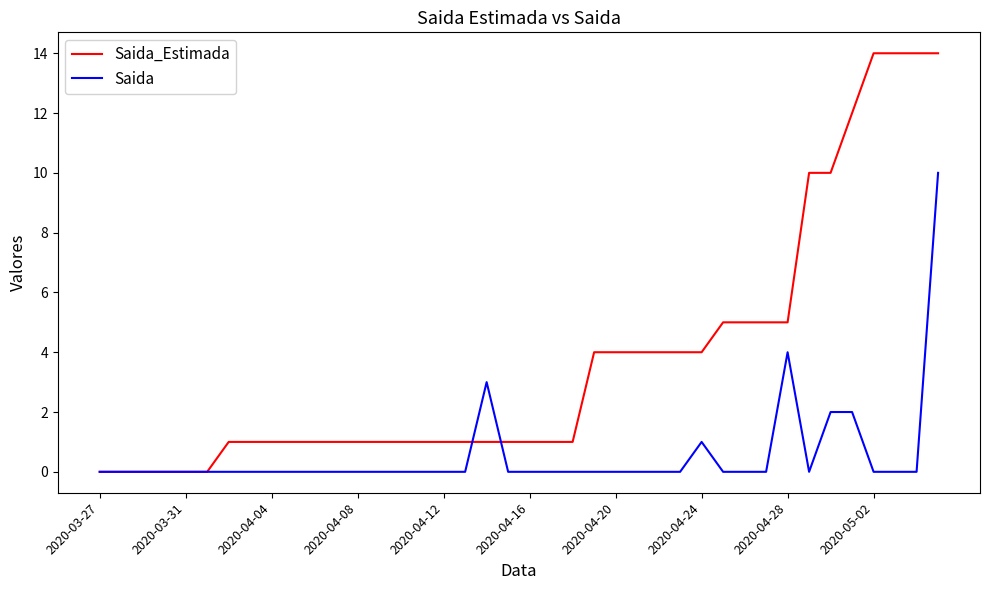

Which series has the largest total across all categories?

Saida_Estimada